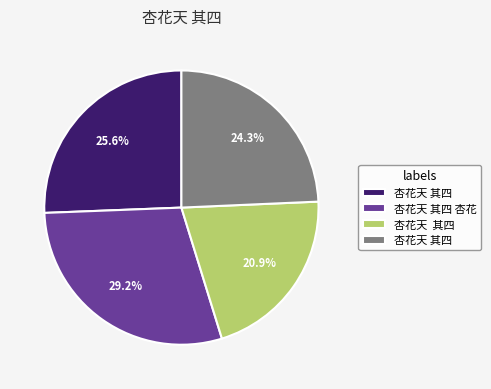

Does any single category account for the majority?

No